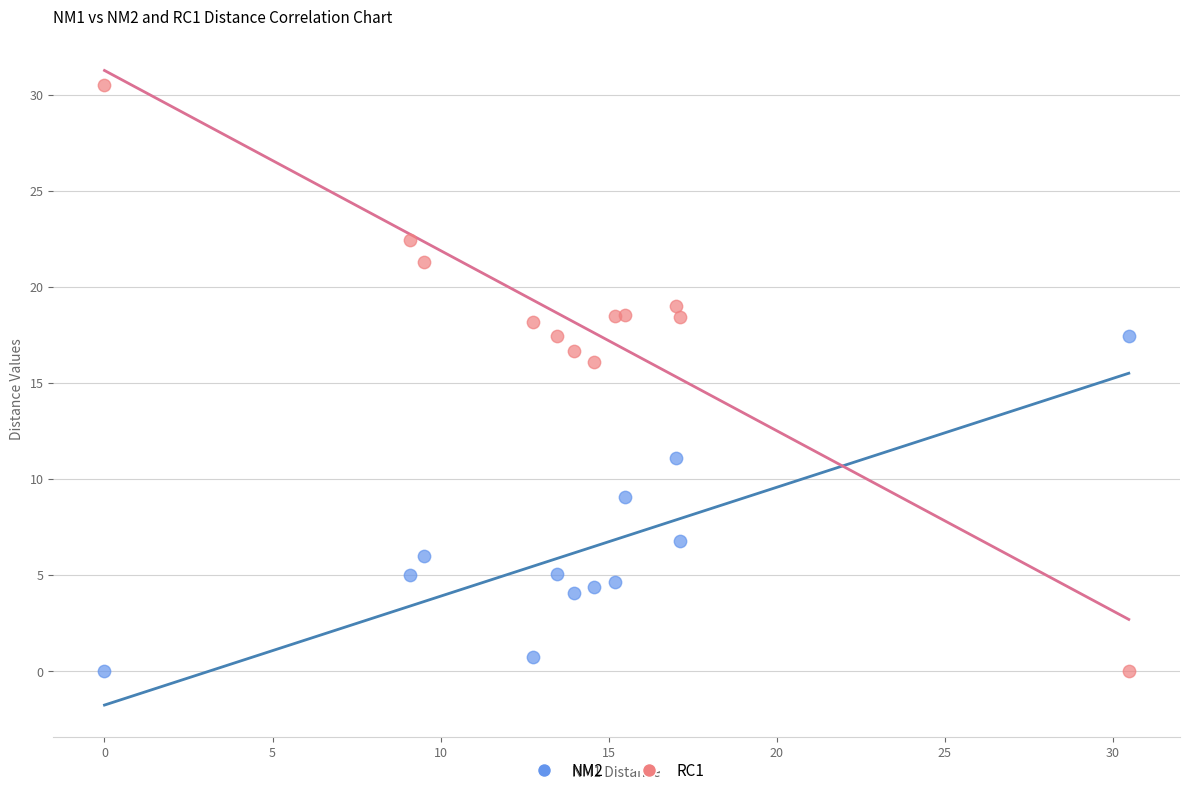

Across all series, what Y value is closest to 15?

16.1